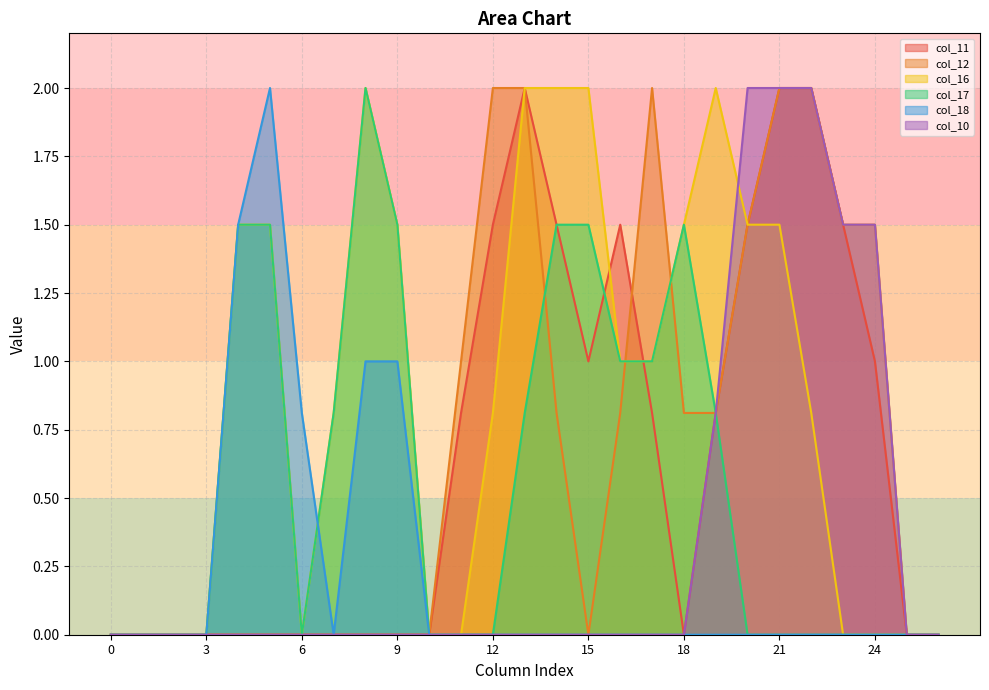

At which category does the chart reach its peak across all series?

13